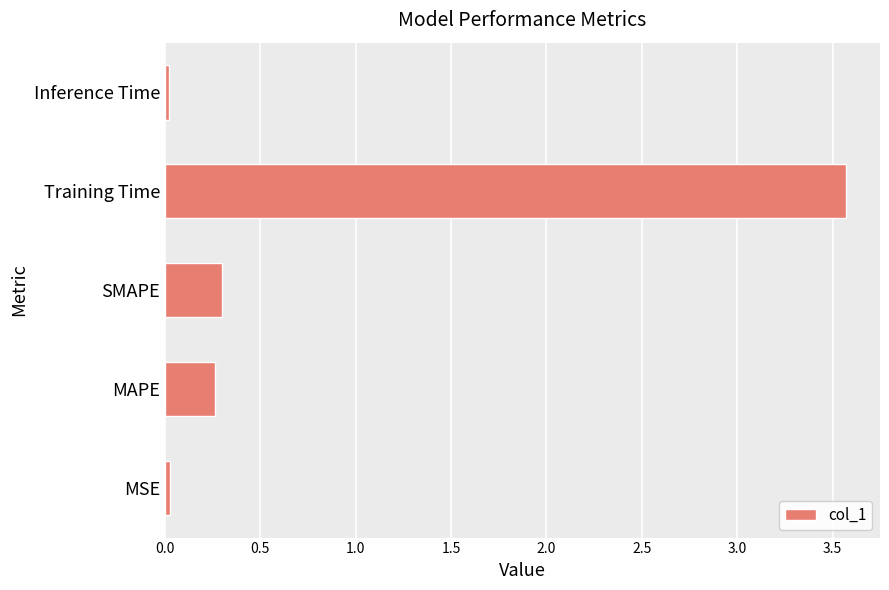

Is it true that the value at SMAPE is 0.5?

False